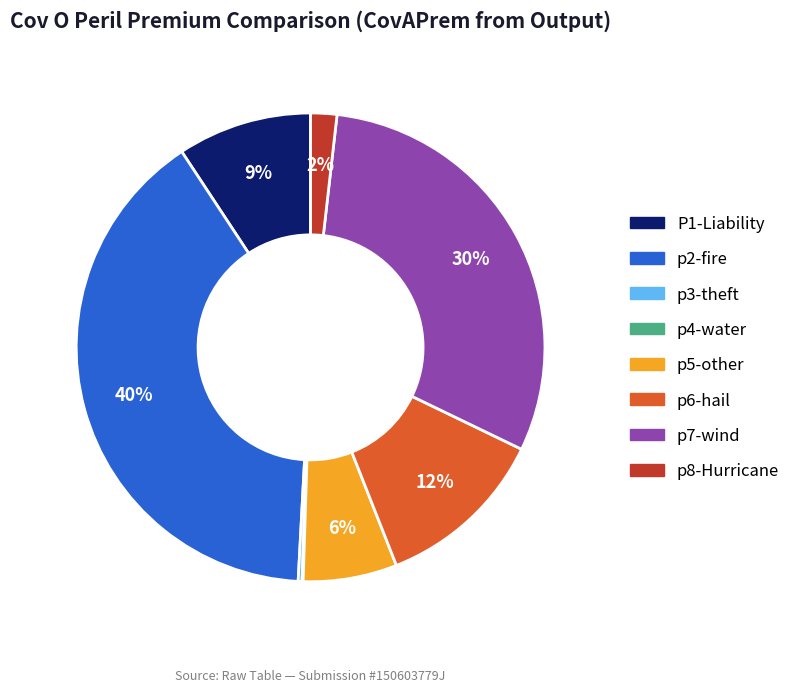

Which category has the biggest portion of the pie?

p2-fire